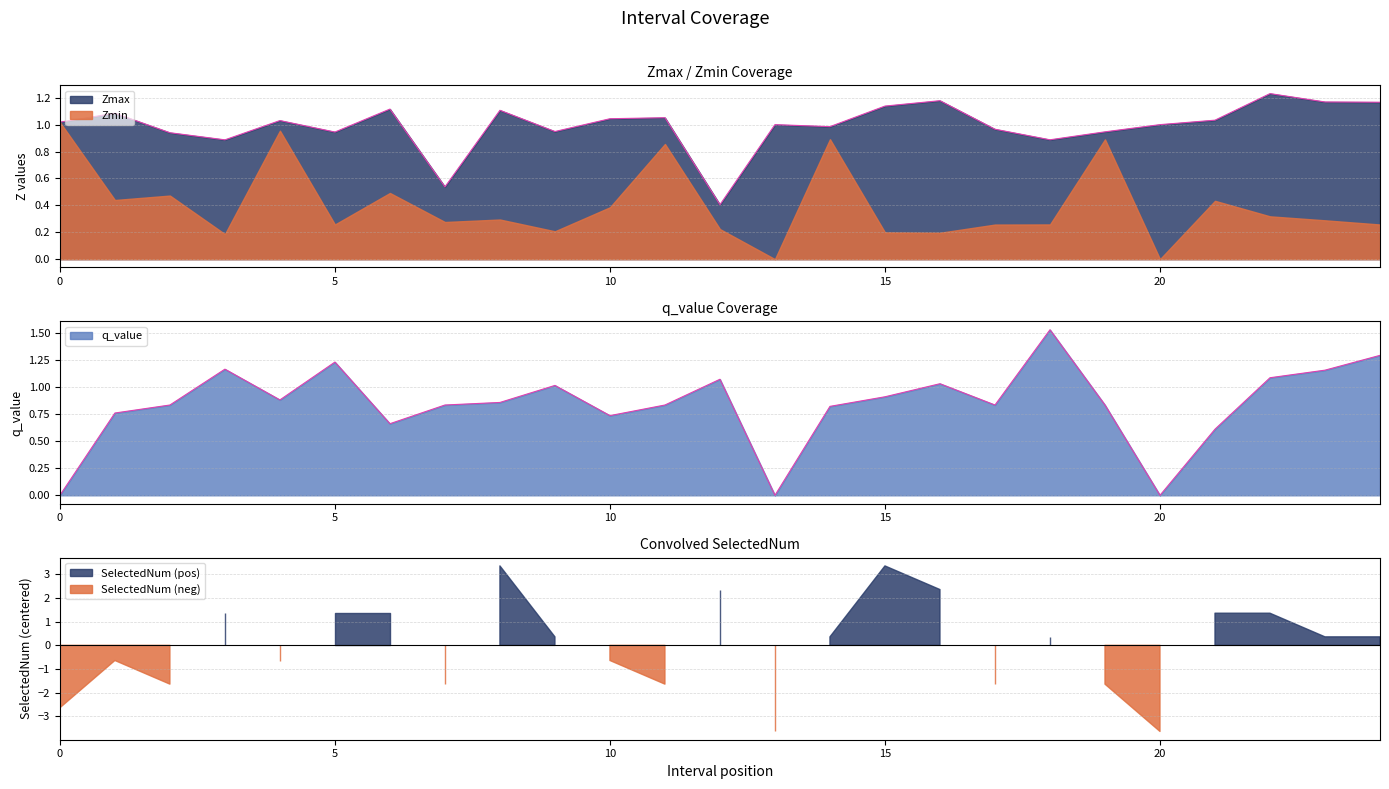

Which series has the widest spread of values?

q_value